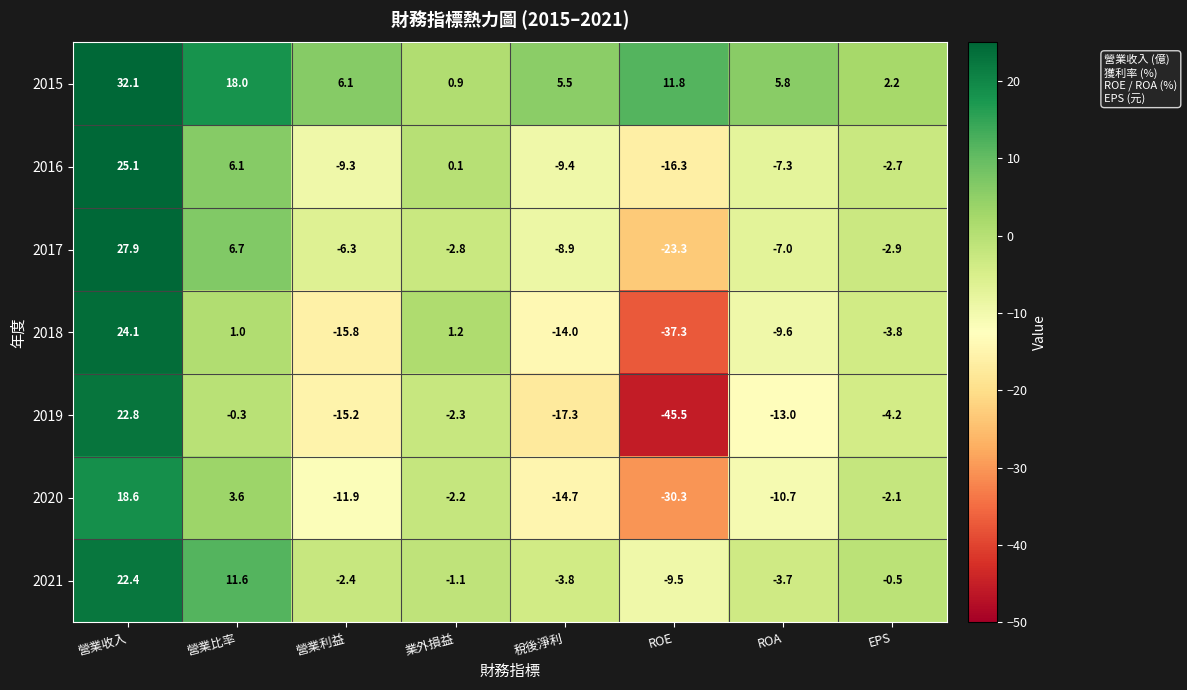

Count the number of data series in this chart.

7